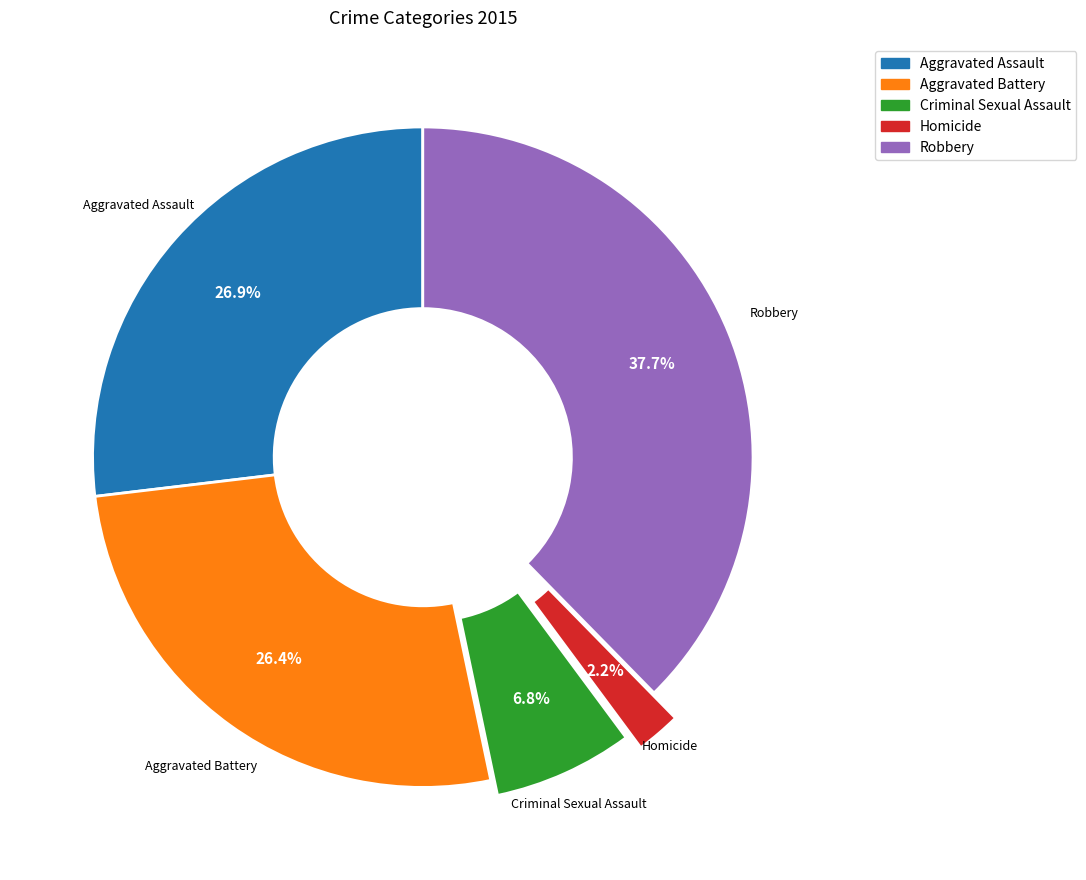

True or false: Robbery accounts for 33% of the total.

False